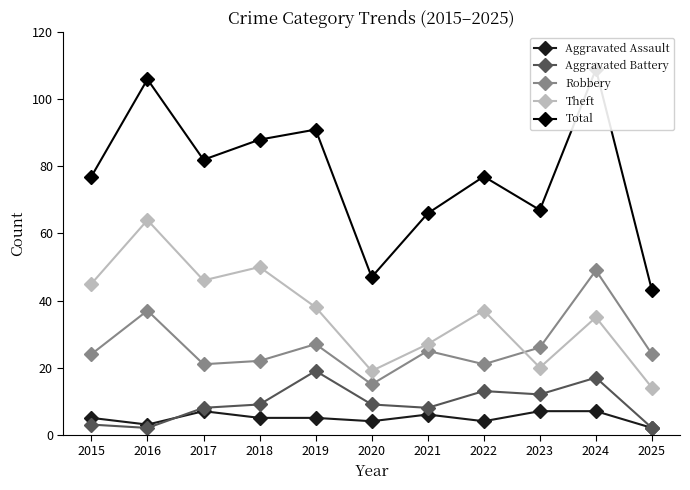

Where is the first local minimum for Theft?

2017